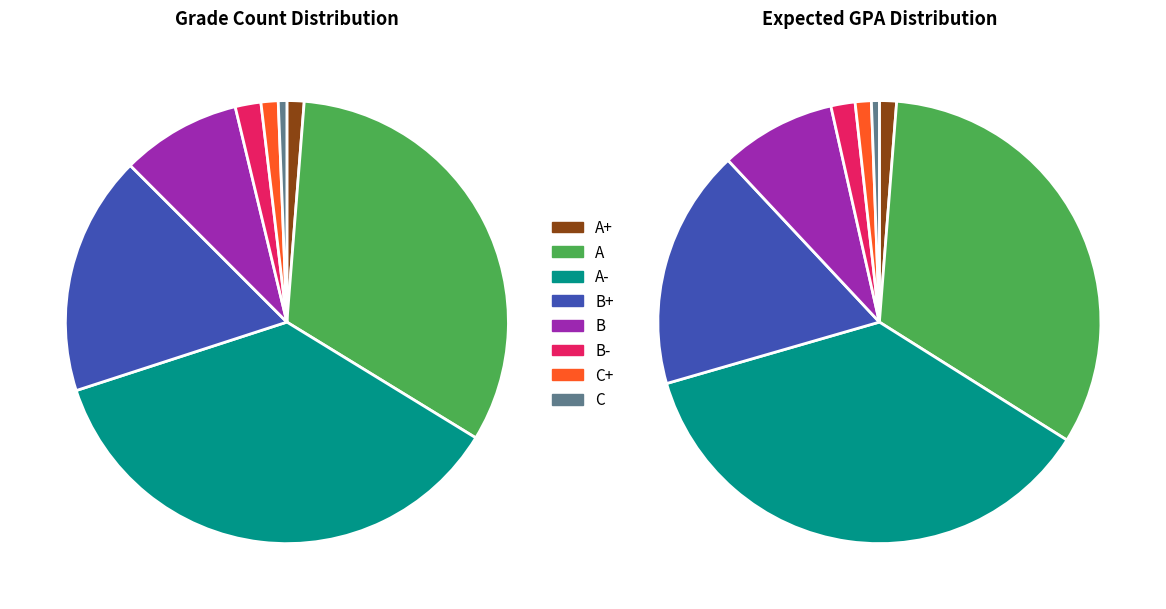

To the nearest percent, what is the average slice percentage?

12%